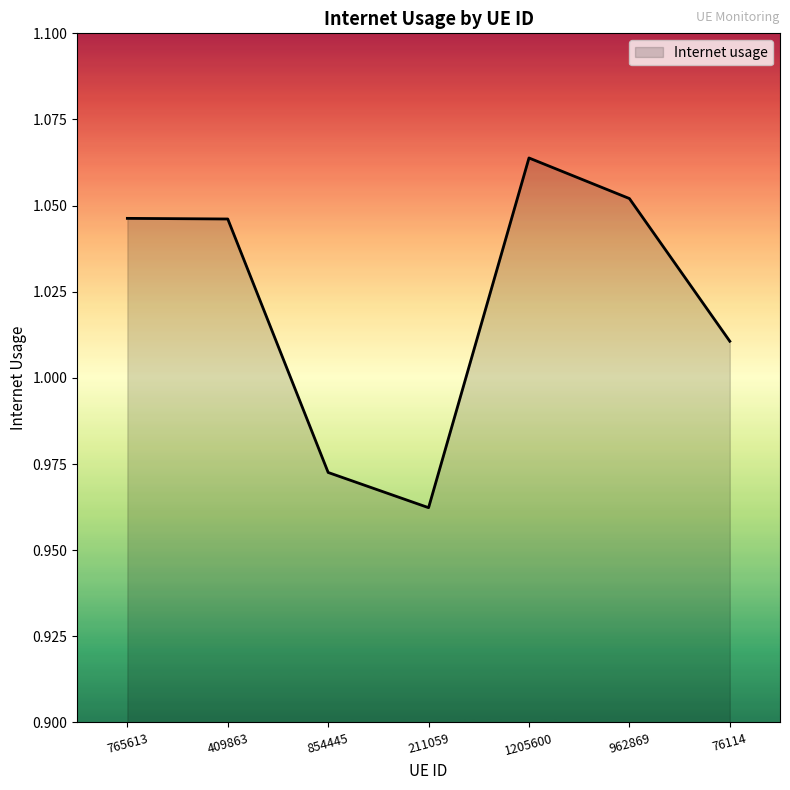

How many lines are shown in the chart?

1